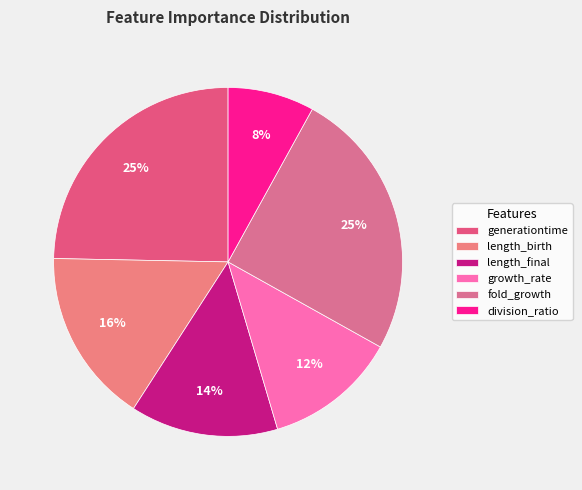

To the nearest percent, what percentage of the pie is generationtime?

25%